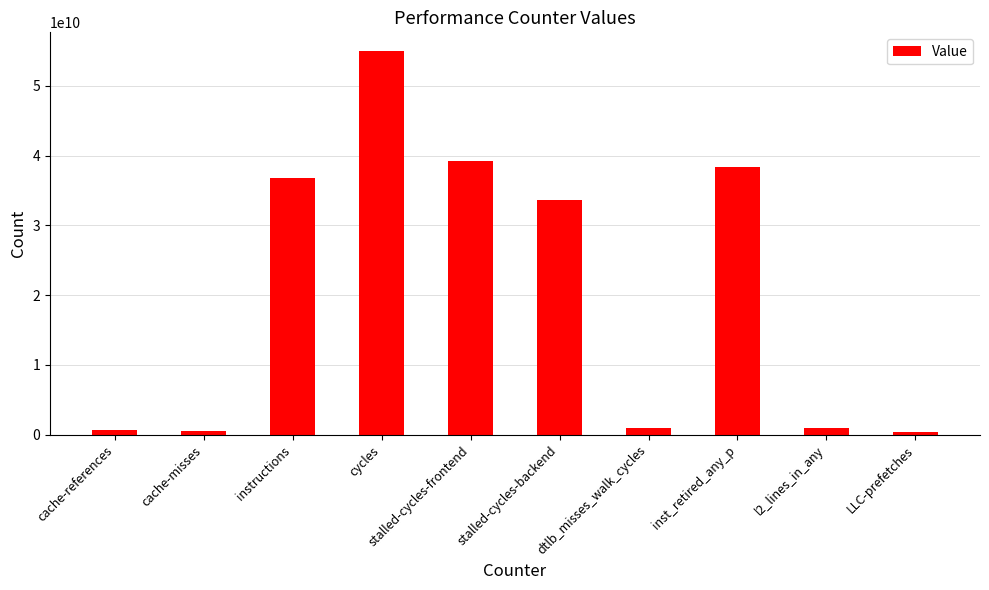

What is the greatest value displayed?

54943478247